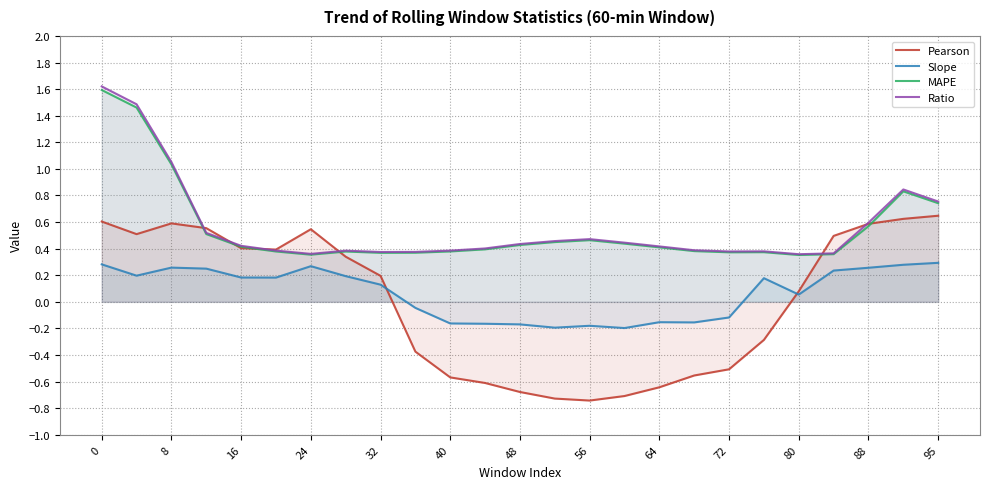

What is the greatest value displayed?

1.6